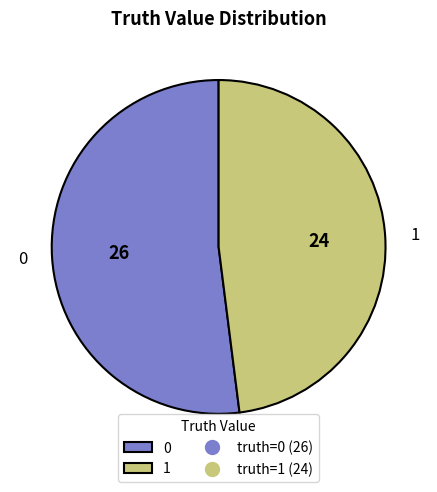

Is there any slice that represents more than half of the pie?

Yes